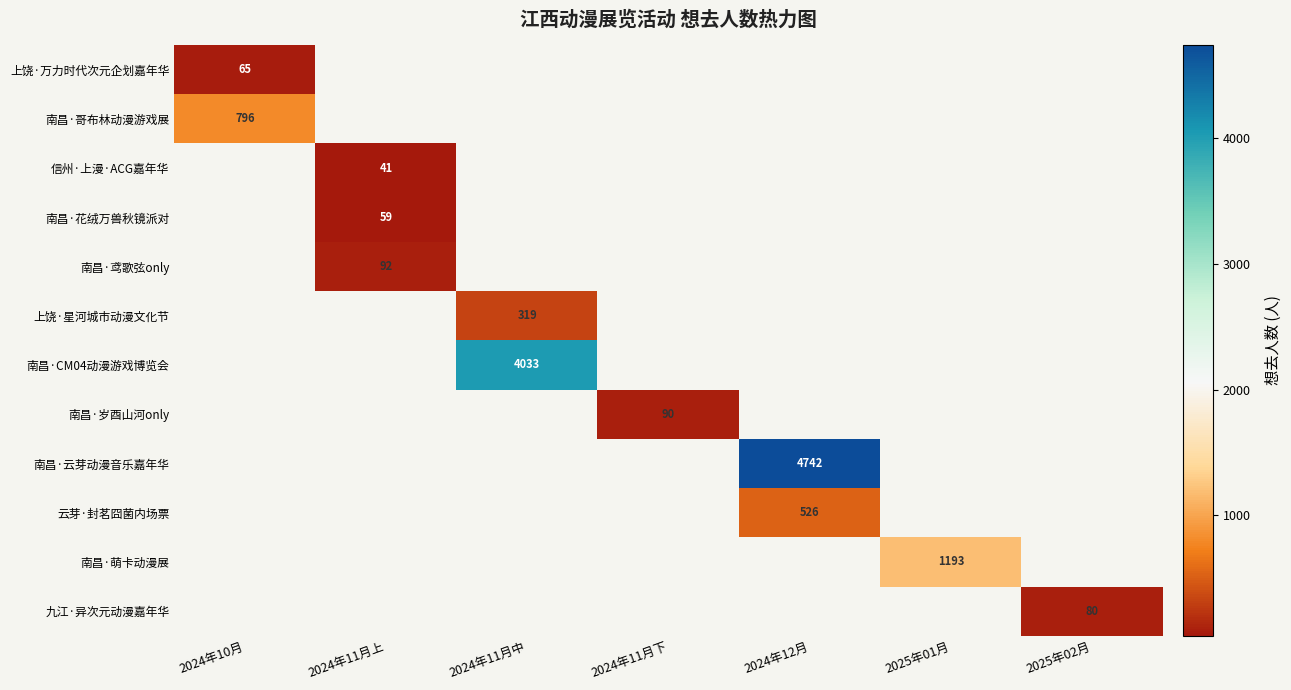

True or false: 云芽·封茗囧菌内场票 has a value of 526 at 2024年12月.

True